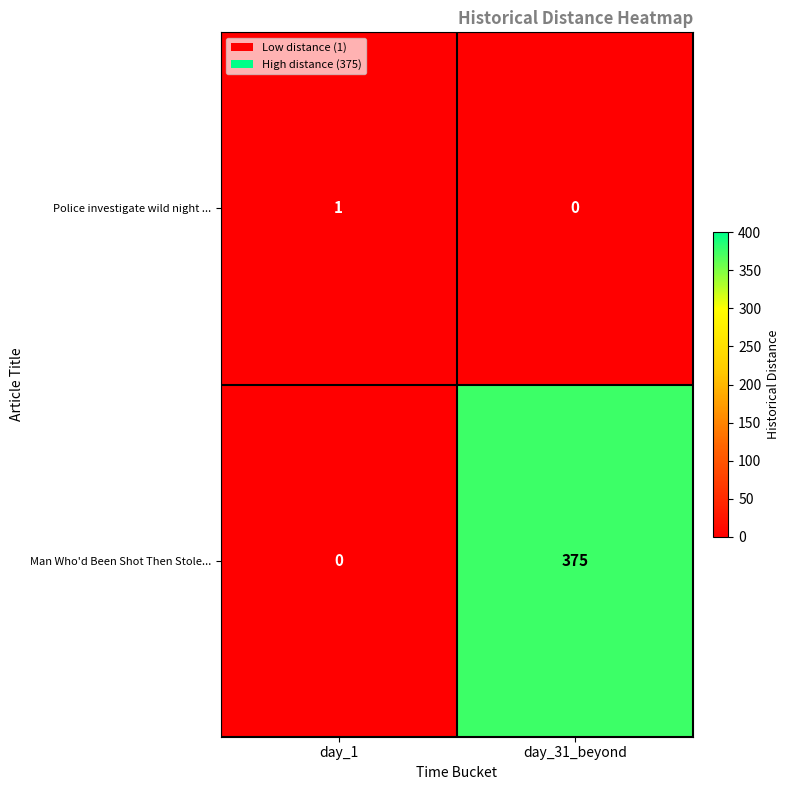

At which label does Man Who'd Been Shot Then Stole... reach its peak?

day_31_beyond